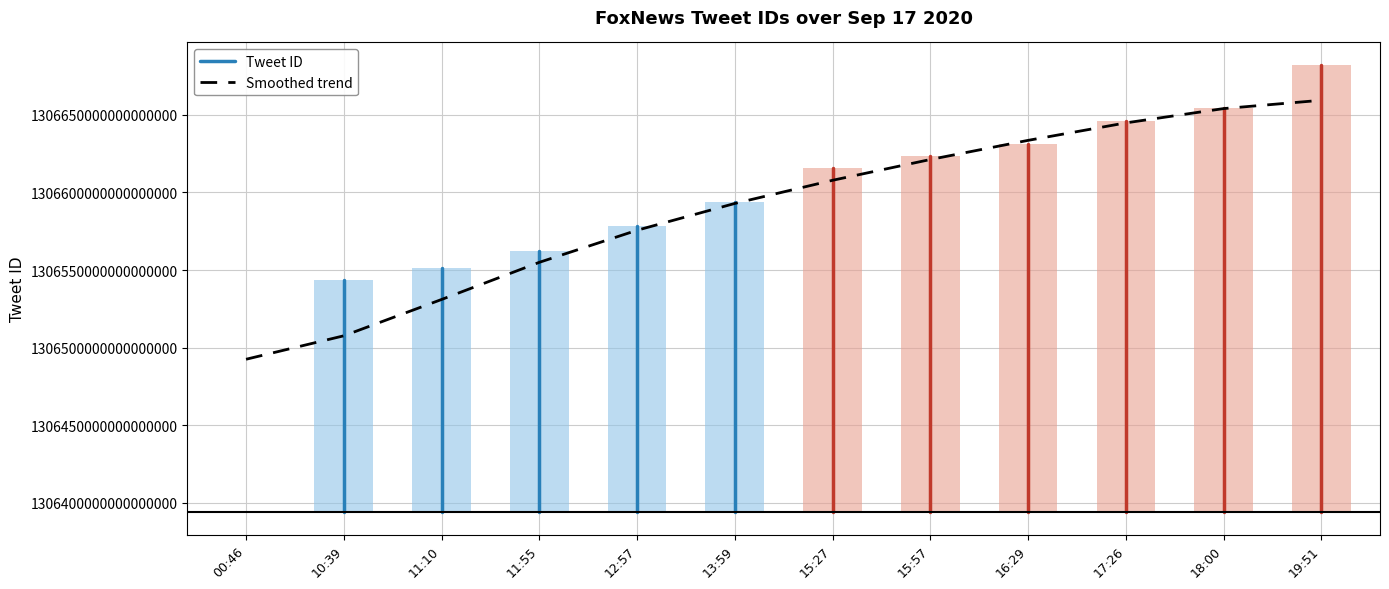

What is the sum of the values at 16:29 and 15:27?

2613247004241768448